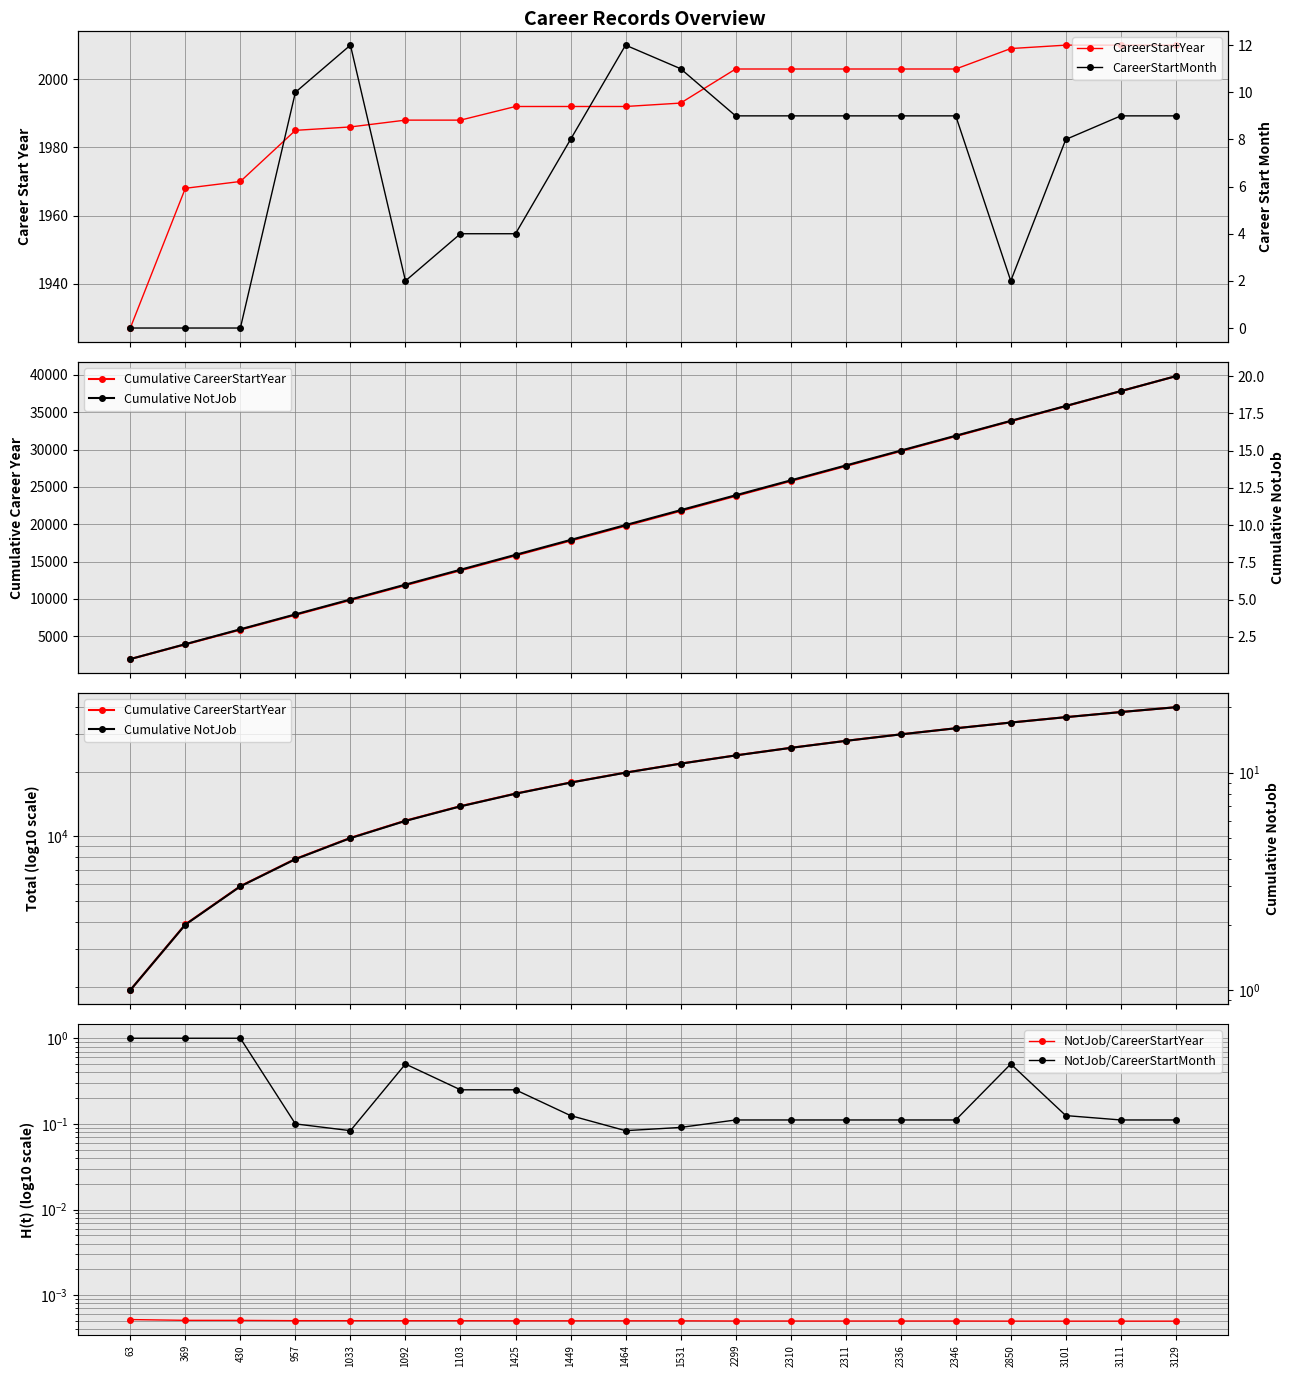

How many values in the CareerStartMonth series are below 9?

9